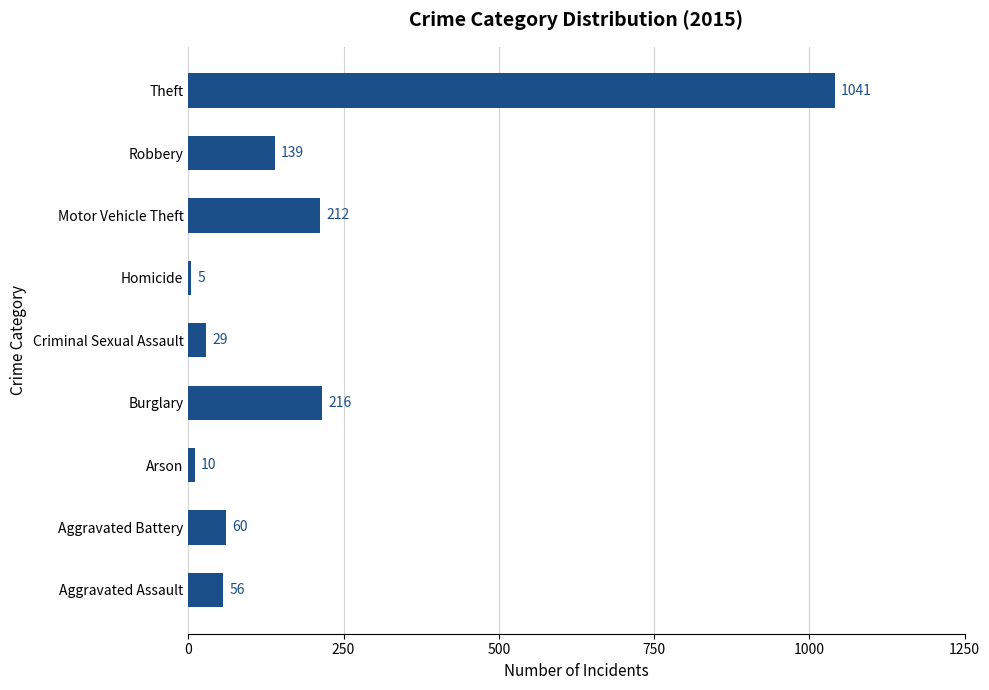

List the labels in order of value, largest first.

Theft, Burglary, Motor Vehicle Theft, Robbery, Aggravated Battery, Aggravated Assault, Criminal Sexual Assault, Arson, Homicide